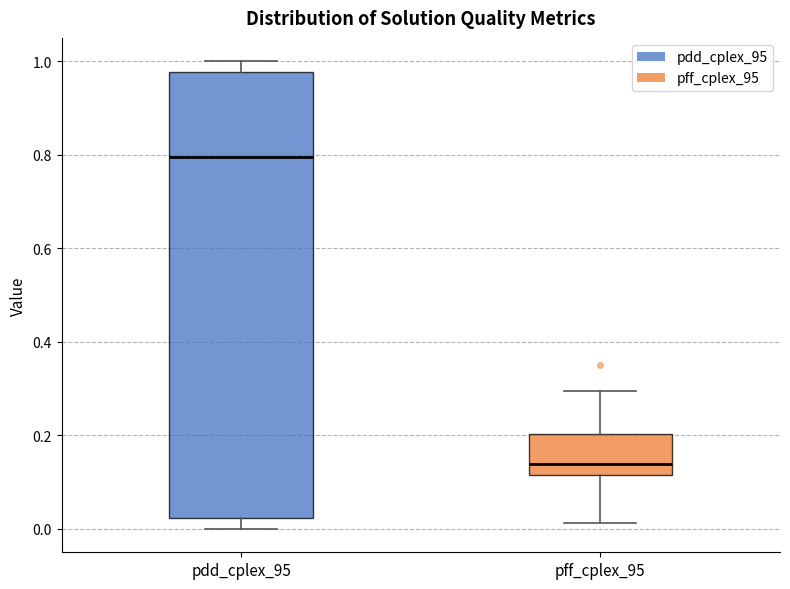

Which box is the tallest, from its lower edge to its upper edge?

pdd_cplex_95